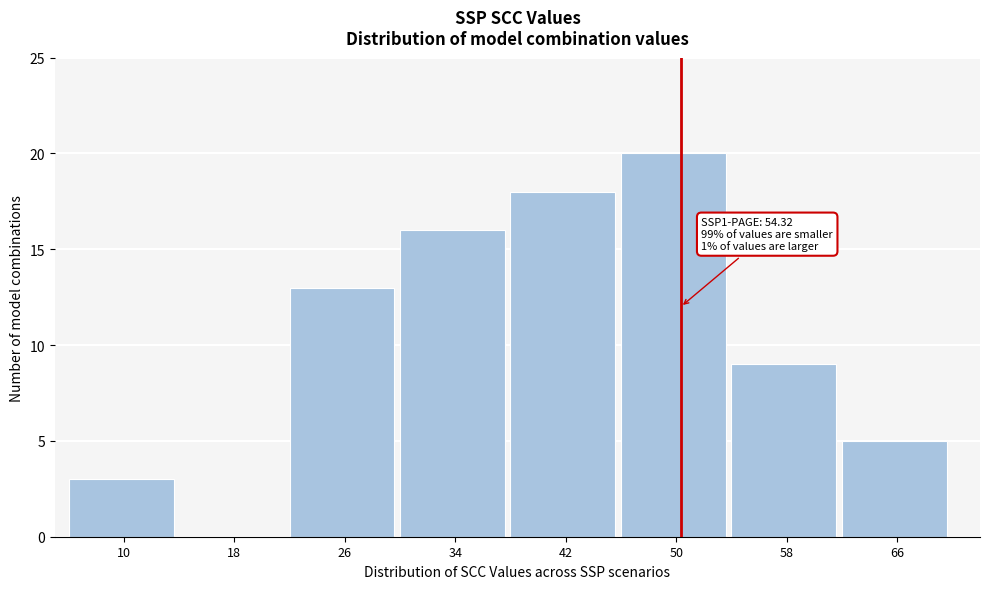

Where is the data nearest to the value 10?

58